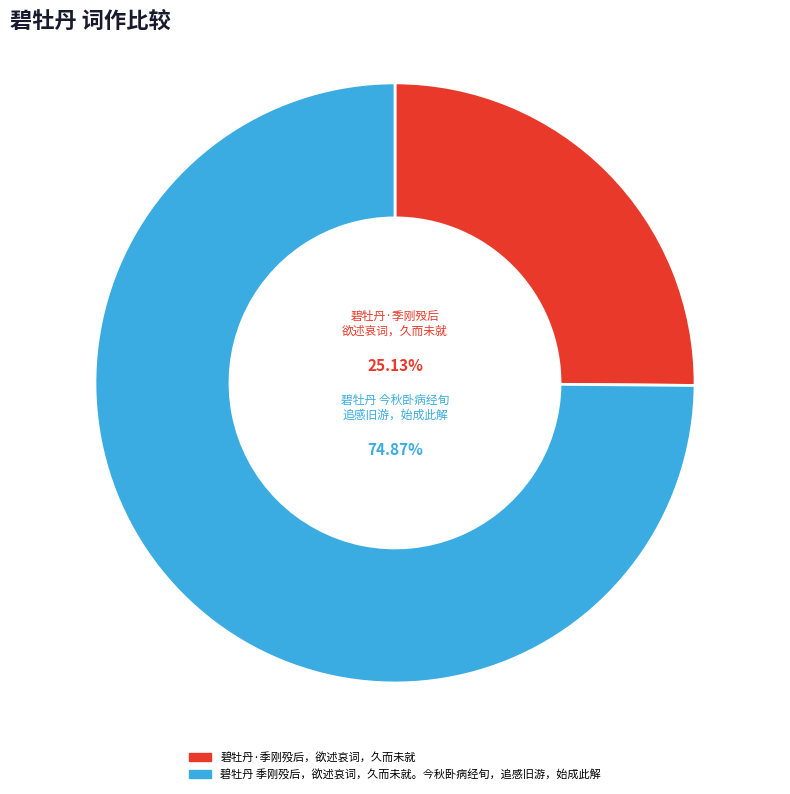

How much of the chart is everything except 碧牡丹 季刚殁后，欲述哀词，久而未就。今秋卧病经旬，追感旧游，始成此解?

25.1%